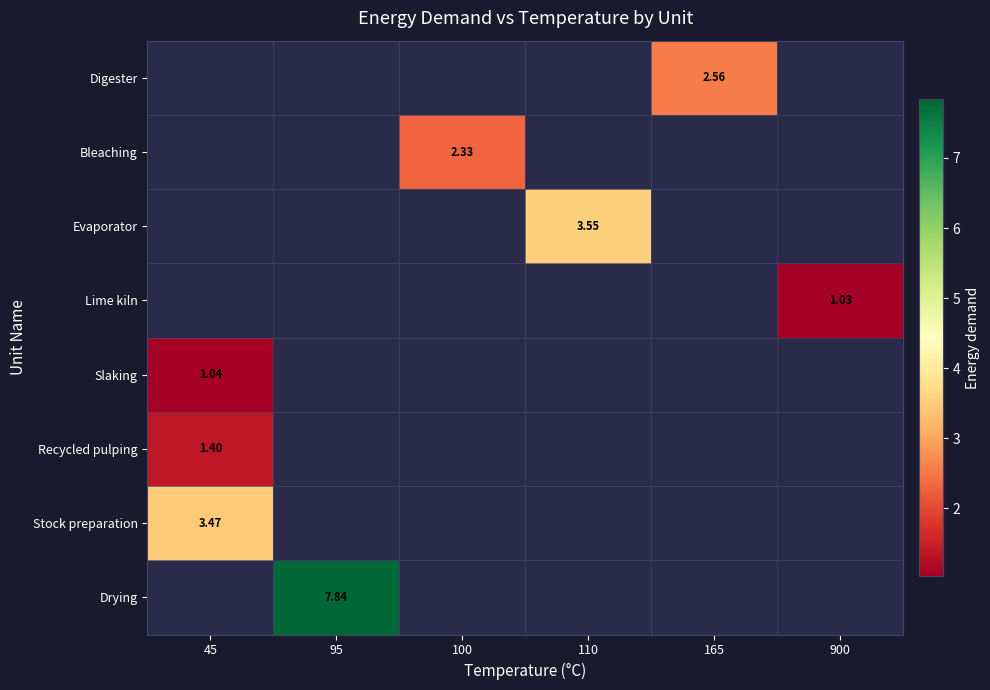

How many distinct data groups are displayed?

8